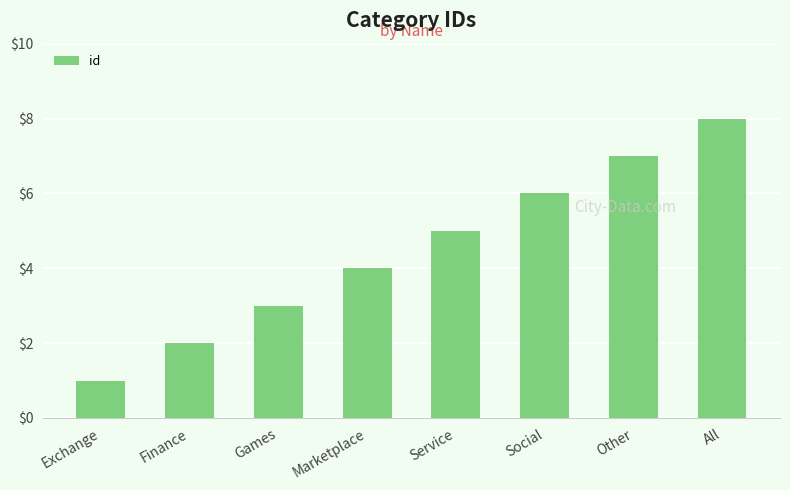

What is the approximate value at Service?

5